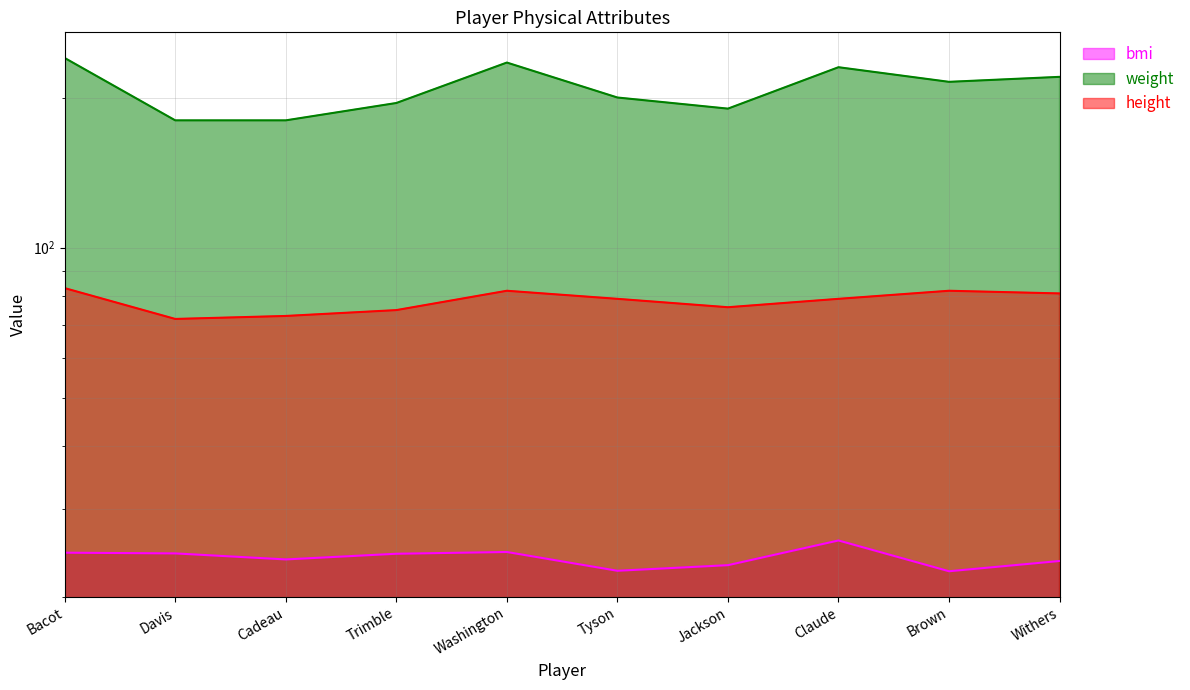

True or false: height has more than 2 interior local peaks.

False